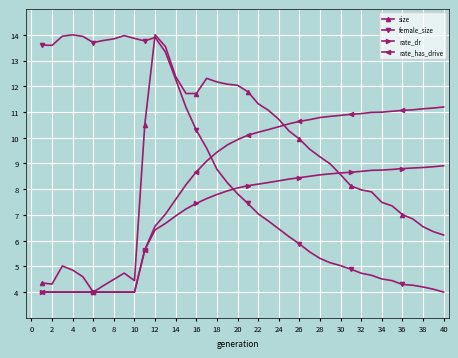

What is the minimum value for rate_dr?

4.0